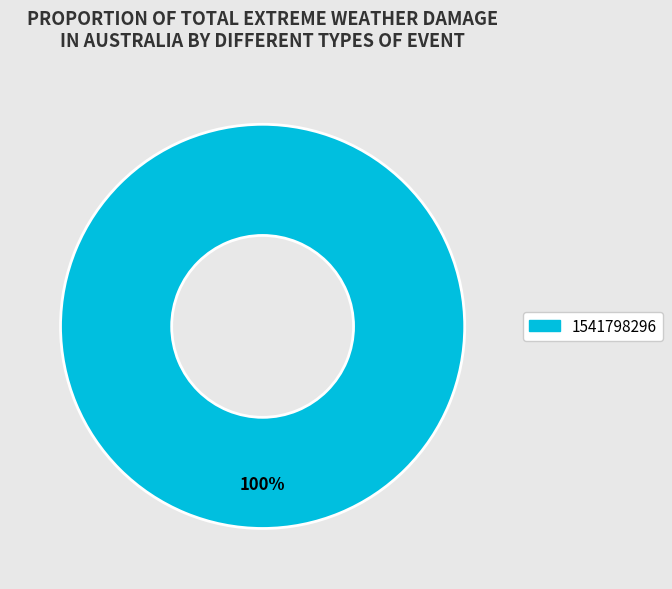

Rank the categories by value from lowest to highest.

1541798296